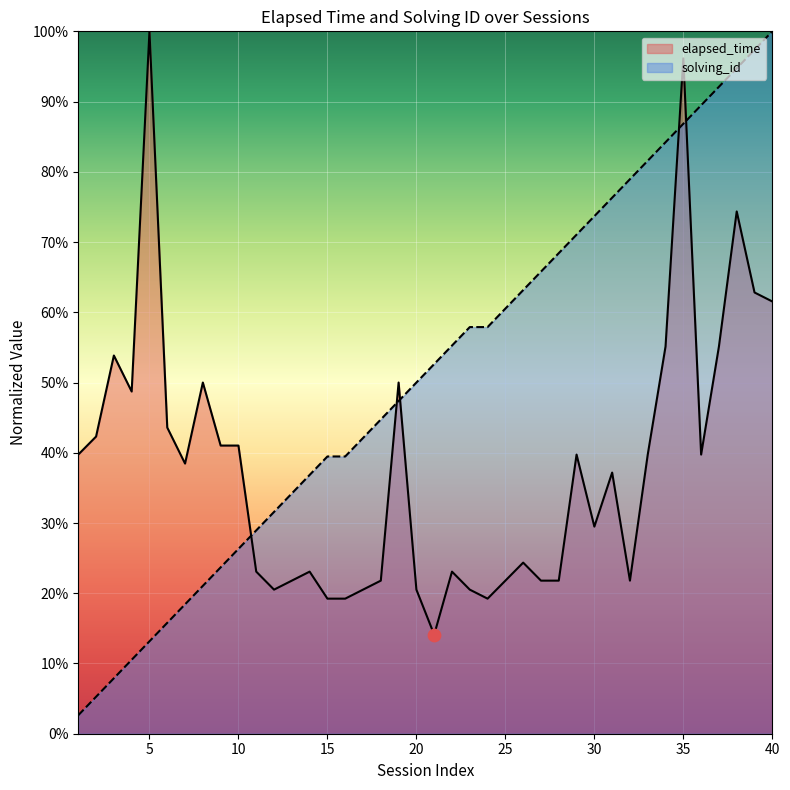

Which series contains the highest Y value?

elapsed_time